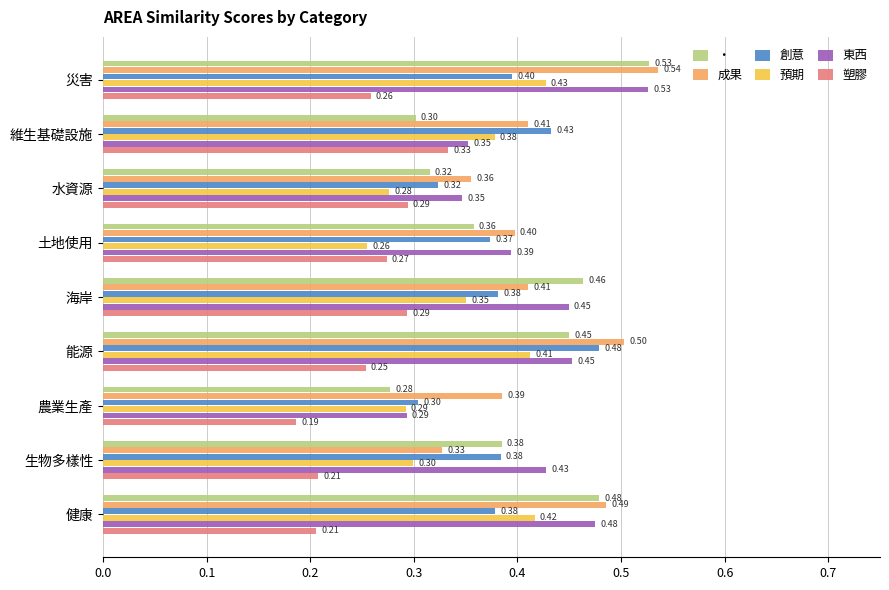

Where is 塑膠 nearest to the value 0?

農業生產